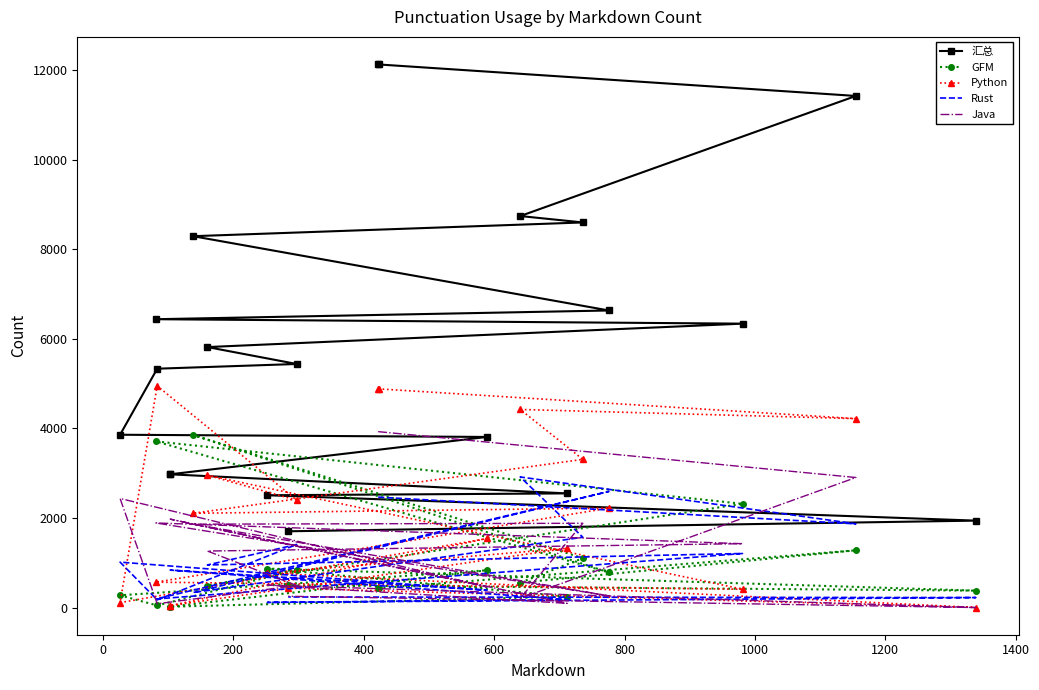

Count the number of categories in the chart.

20